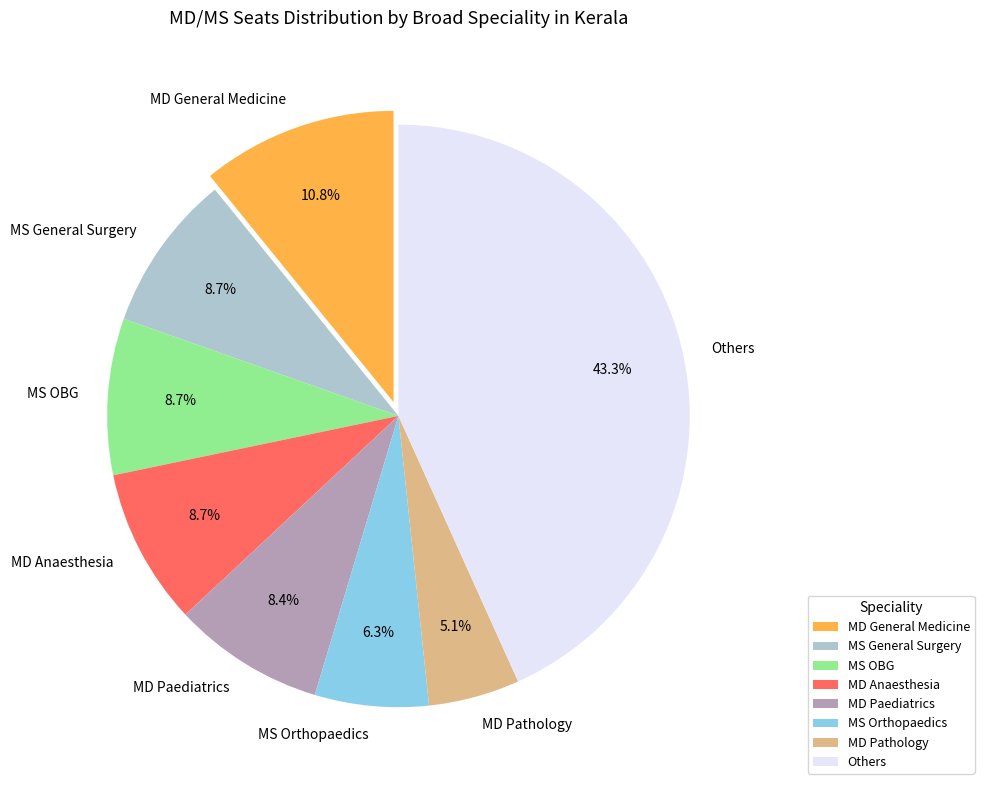

How much of the chart is everything except MD Anaesthesia?

91.3%